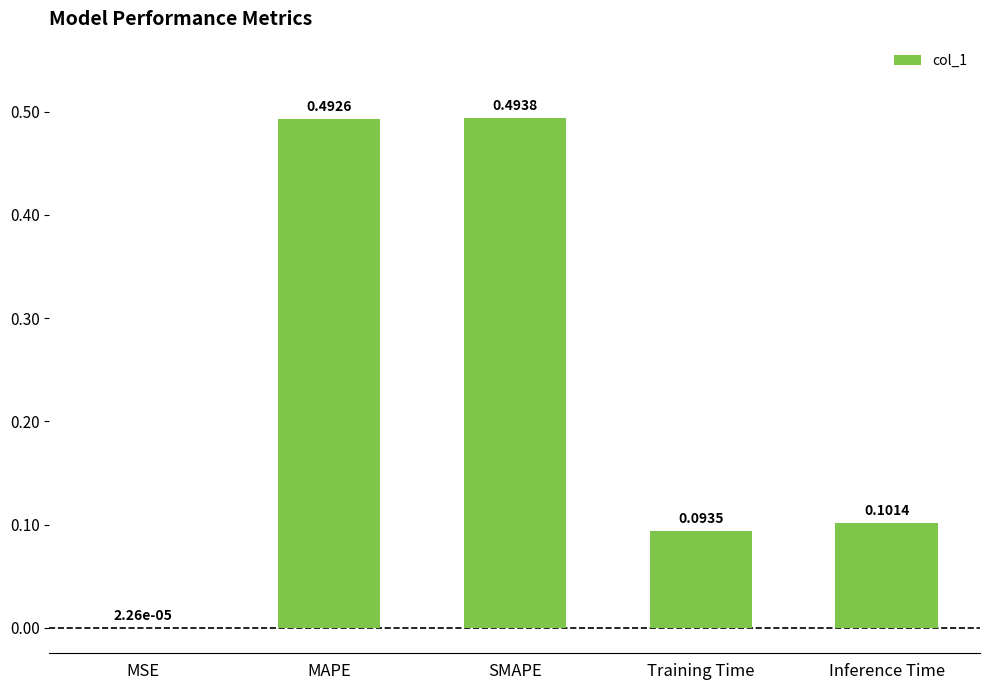

What is the sum of all values?

1.2